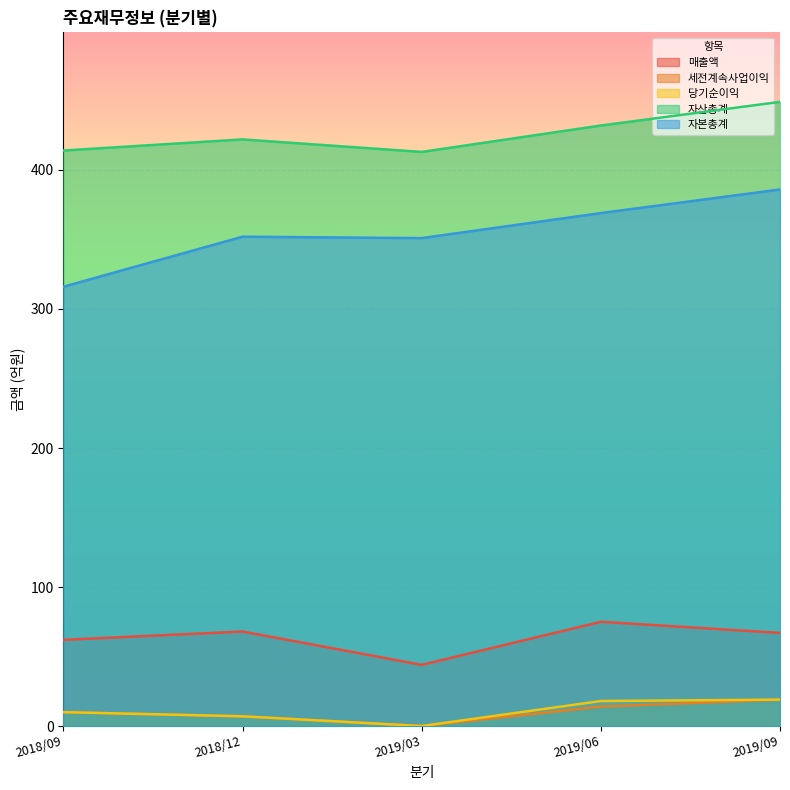

What position from the left is 2019/03?

3